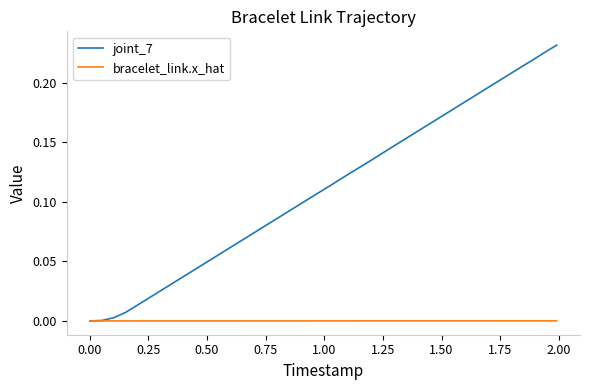

List the series in order of their peak value, highest first.

joint_7, bracelet_link.x_hat